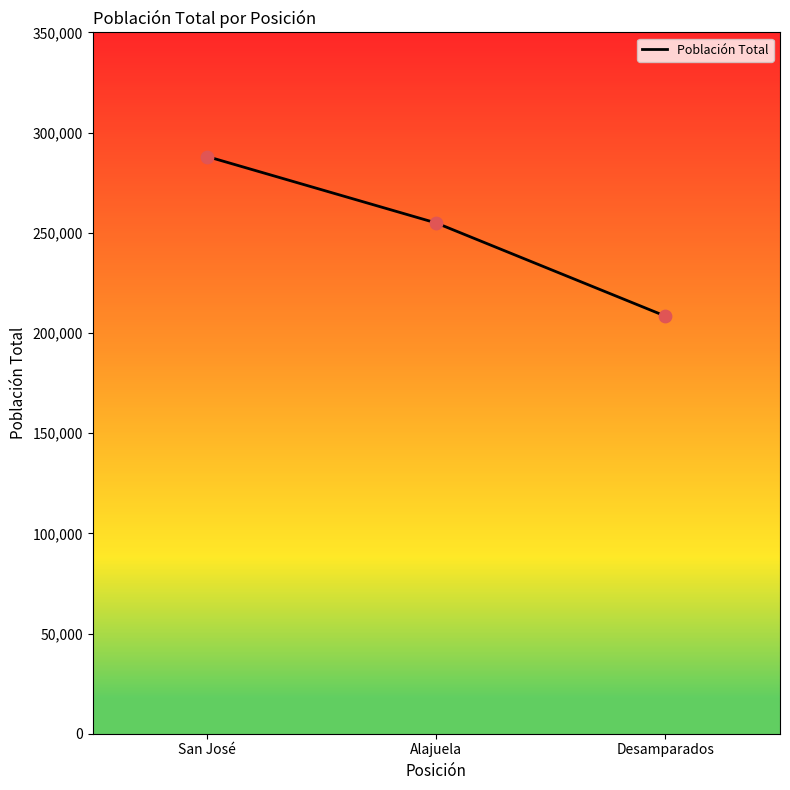

Which has a higher value, Desamparados or Alajuela?

Alajuela